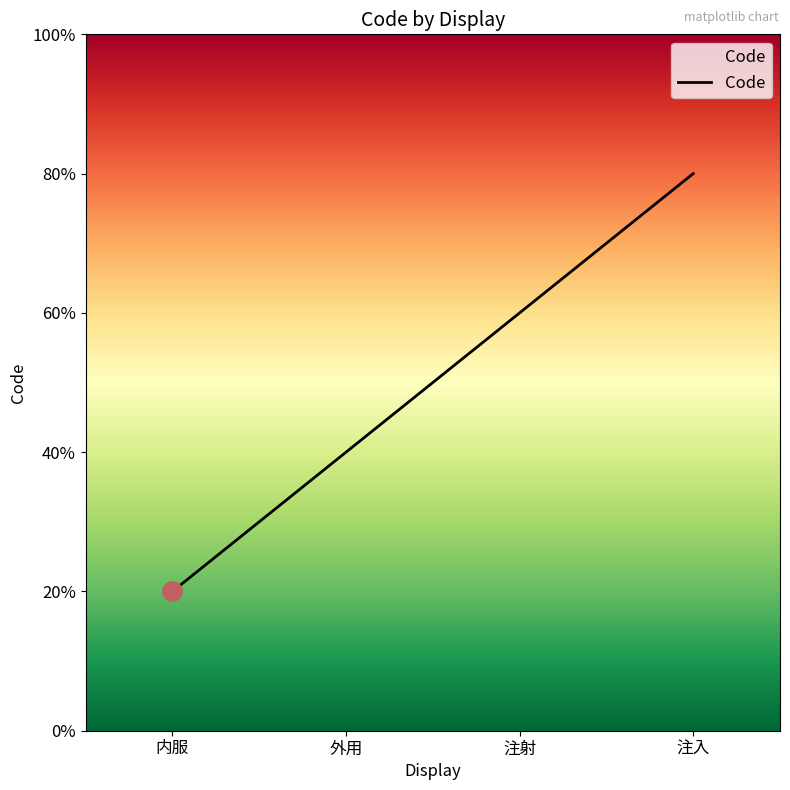

Does the chart display data point markers on the line(s)?

No